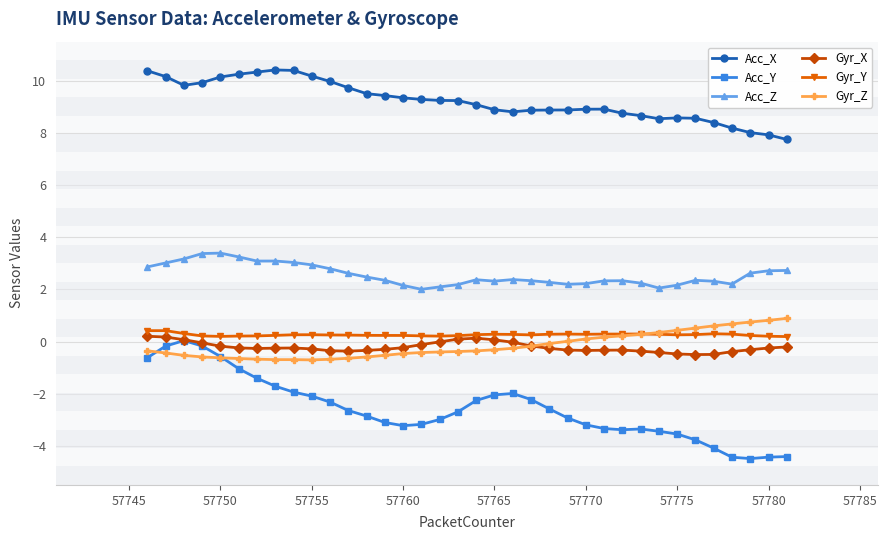

What is the difference between the maximum and minimum values in the Acc_X series?

2.7